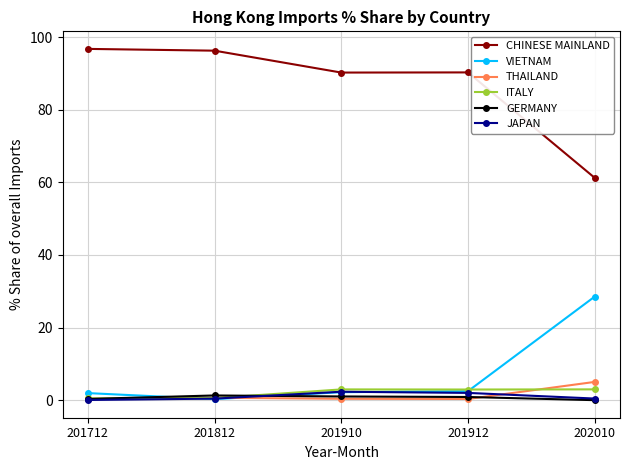

What is the average value of the VIETNAM series?

7.1